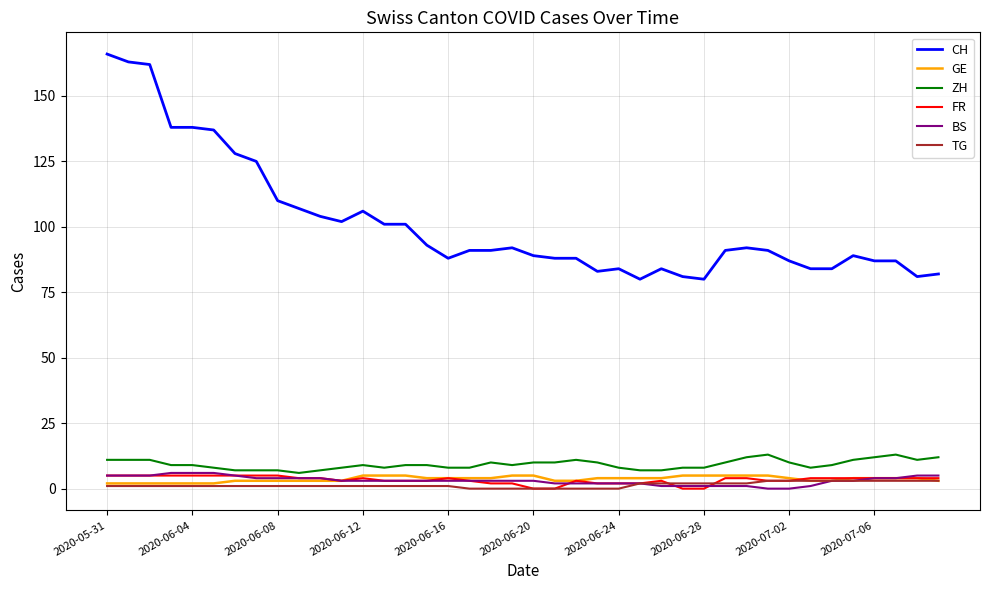

Reading left to right, extract all data points from this chart.

CH: 166	163	162	138	138	137	128	125	110	107	104	102	106	101	101	93	88	91	91	92	89	88	88	83	84	80	84	81	80	91	92	91	87	84	84	89	87	87	81	82
GE: 2	2	2	2	2	2	3	3	3	3	3	3	5	5	5	4	4	4	4	5	5	3	3	4	4	4	4	5	5	5	5	5	4	3	3	4	4	4	4	3
ZH: 11	11	11	9	9	8	7	7	7	6	7	8	9	8	9	9	8	8	10	9	10	10	11	10	8	7	7	8	8	10	12	13	10	8	9	11	12	13	11	12
FR: 5	5	5	5	5	5	5	5	5	4	4	3	4	3	3	3	4	3	2	2	0	0	3	2	2	2	3	0	0	4	4	3	3	4	4	4	4	4	4	4
BS: 5	5	5	6	6	6	5	4	4	4	4	3	3	3	3	3	3	3	3	3	3	2	2	2	2	2	1	1	1	1	1	0	0	1	3	3	4	4	5	5
TG: 1	1	1	1	1	1	1	1	1	1	1	1	1	1	1	1	1	0	0	0	0	0	0	0	0	2	2	2	2	2	2	3	3	3	3	3	3	3	3	3